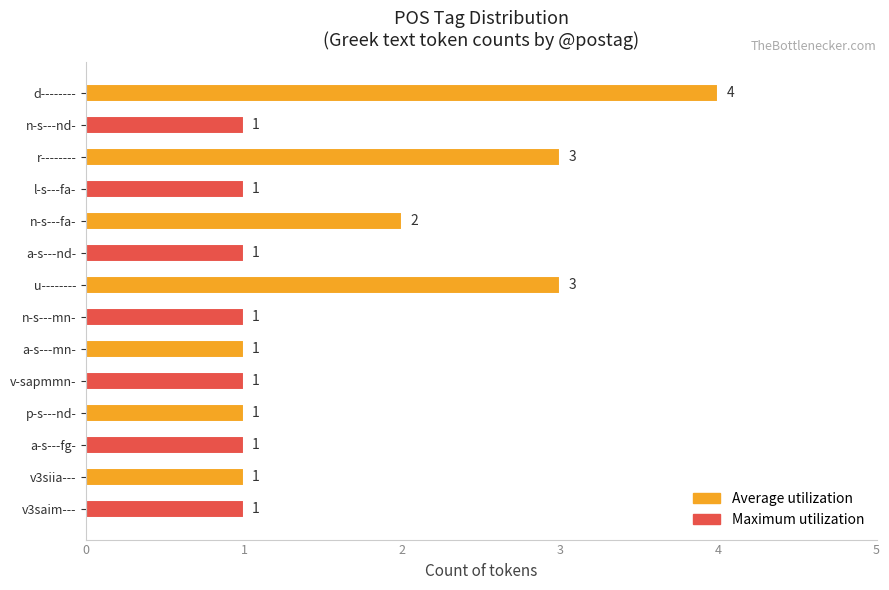

What is the label of the 3rd bar from the bottom?

a-s---fg-